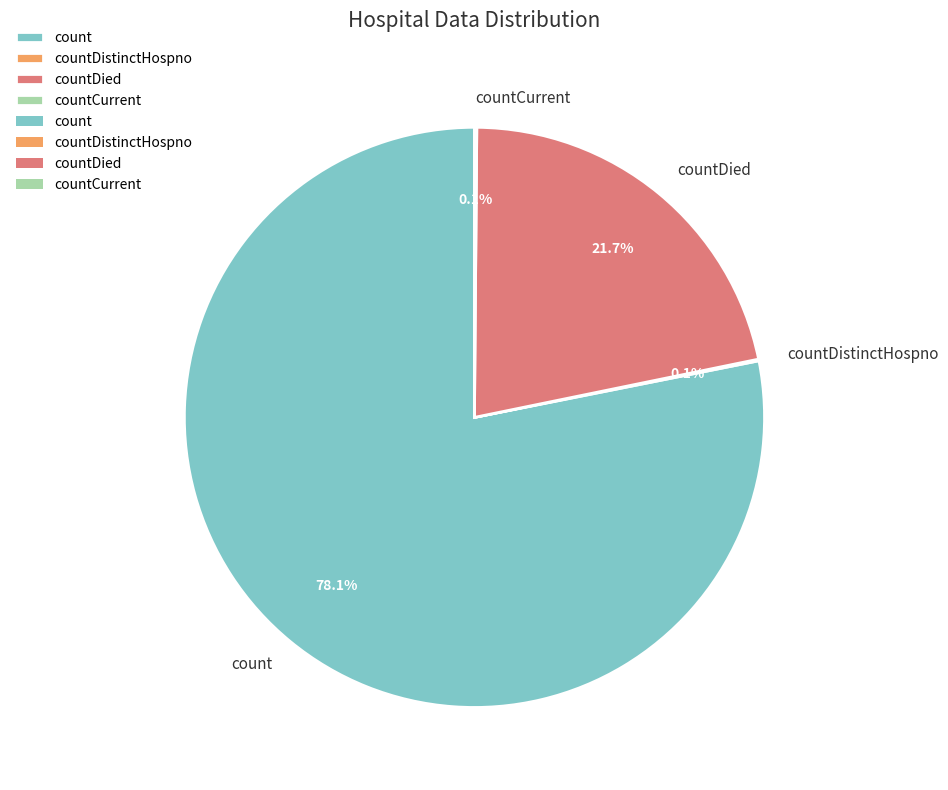

What is the largest slice in the pie chart?

count